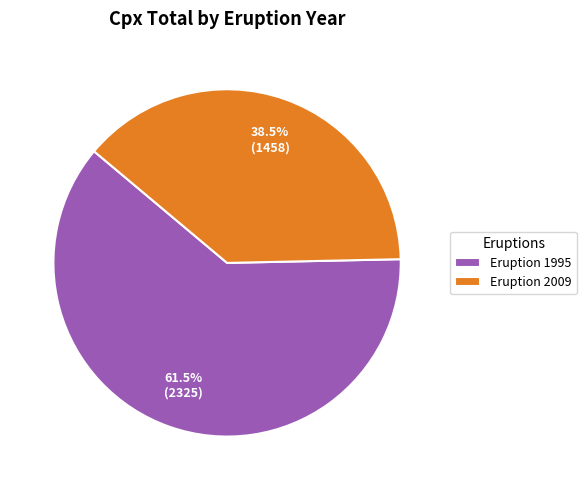

Does any single category account for the majority?

Yes